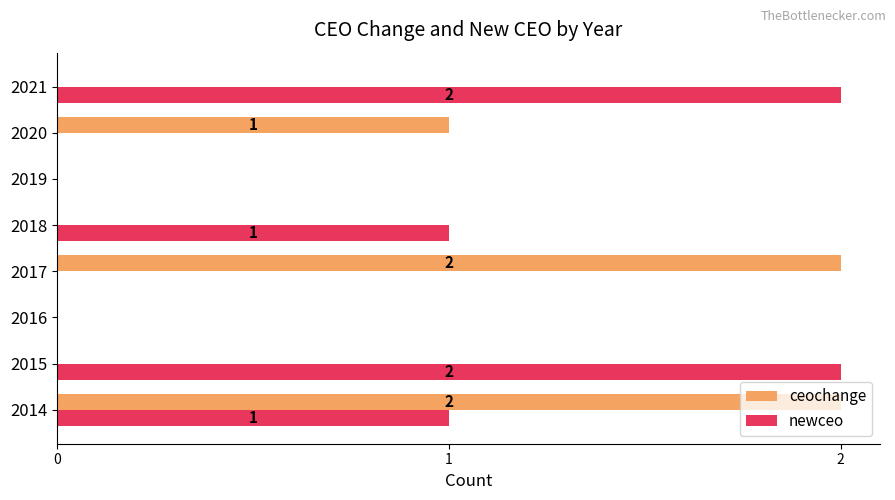

How many data points does each series have?

8